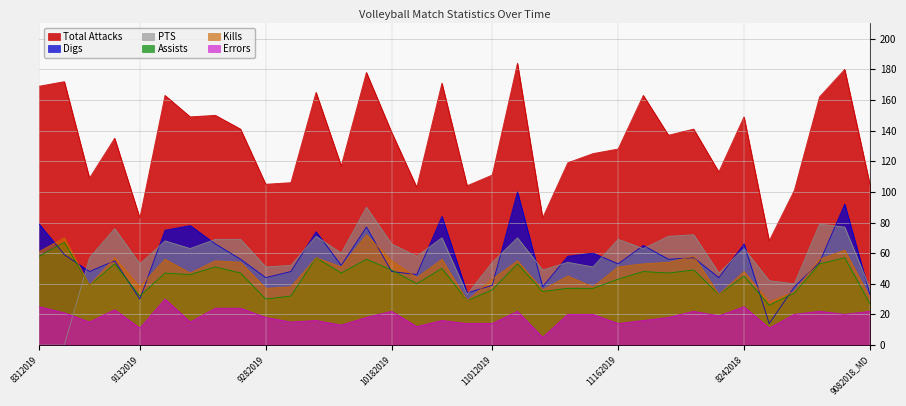

In Digs, how many points are lower than both neighbors (excluding endpoints)?

11